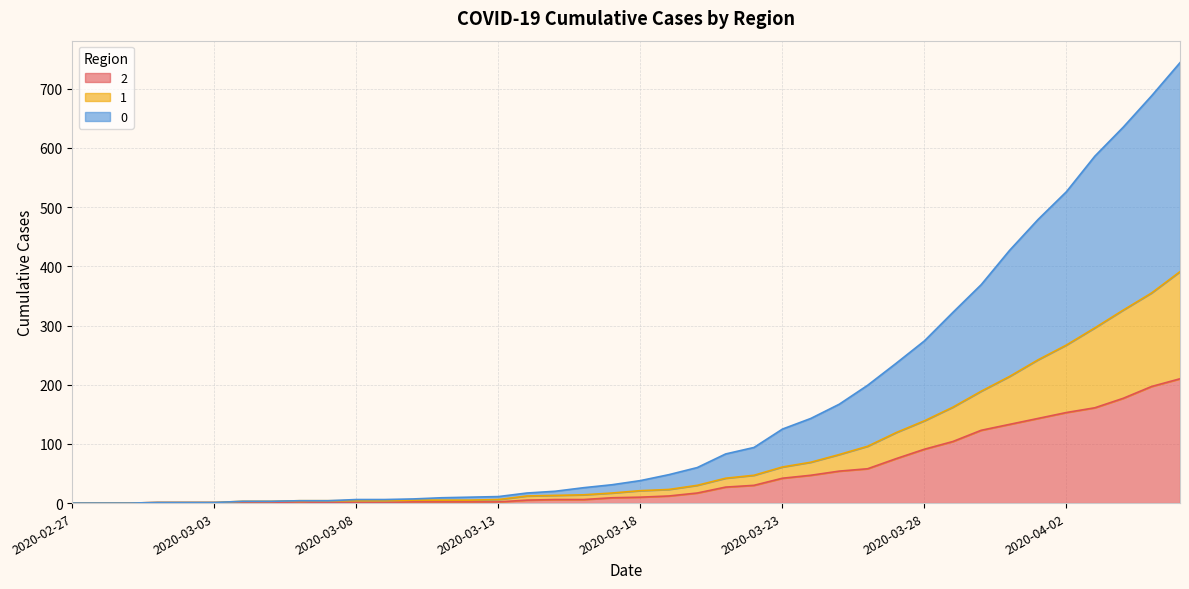

What is the maximum value shown in the chart?

744